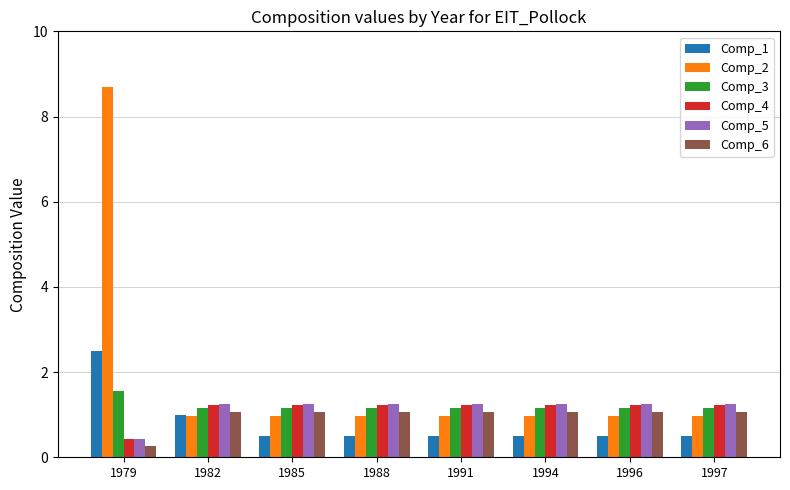

What are all the series names shown in the legend?

Comp_1, Comp_2, Comp_3, Comp_4, Comp_5, Comp_6